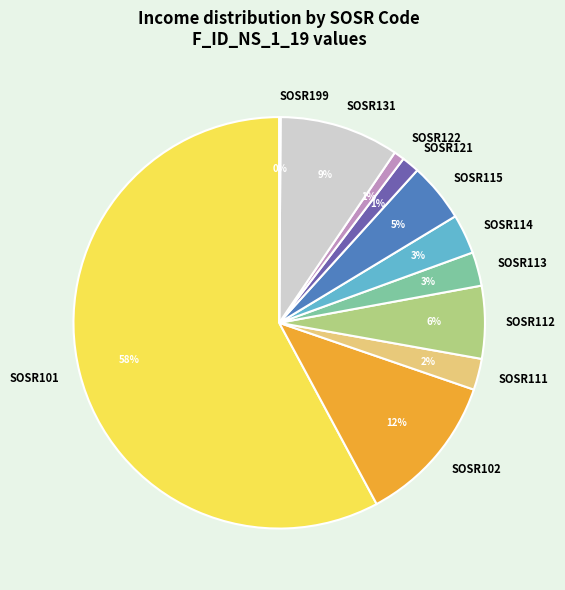

The SOSR112 slice represents 18% of the pie. True or false?

False